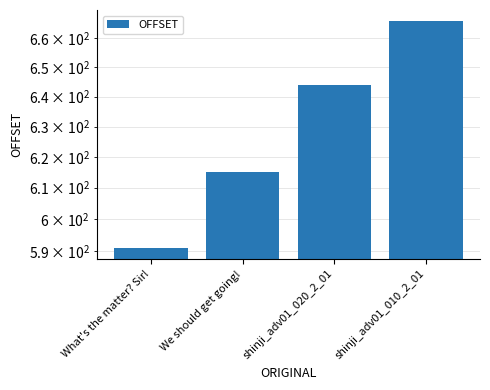

At which label does the data first exceed 644?

shinji_adv01_010_2_01